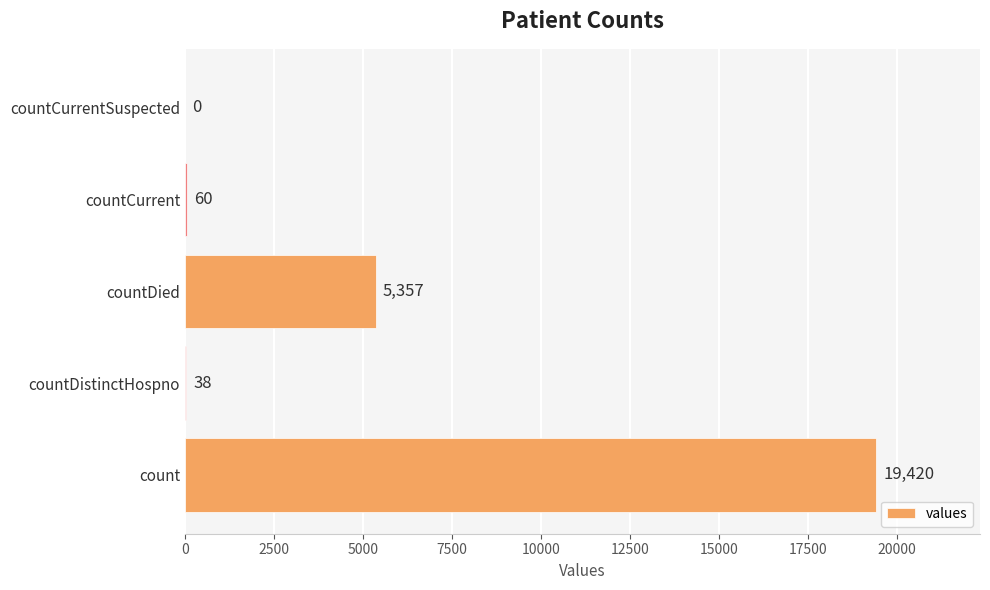

What is the change in value from countDistinctHospno to countCurrent?

+22